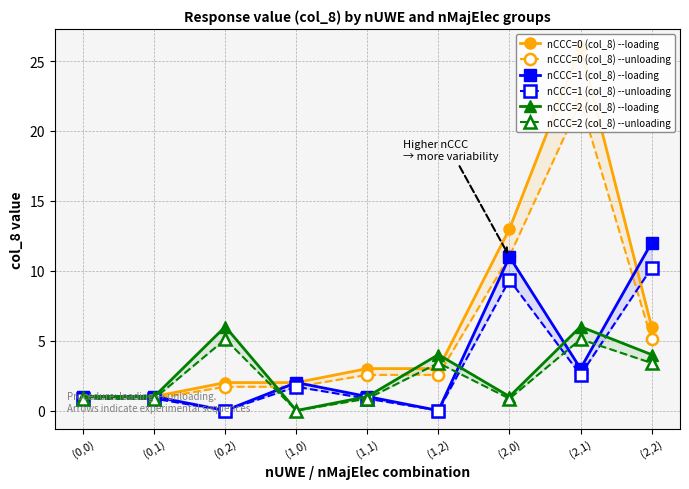

How many interior local peaks does the nCCC=0 (col_8) --unloading series have?

1